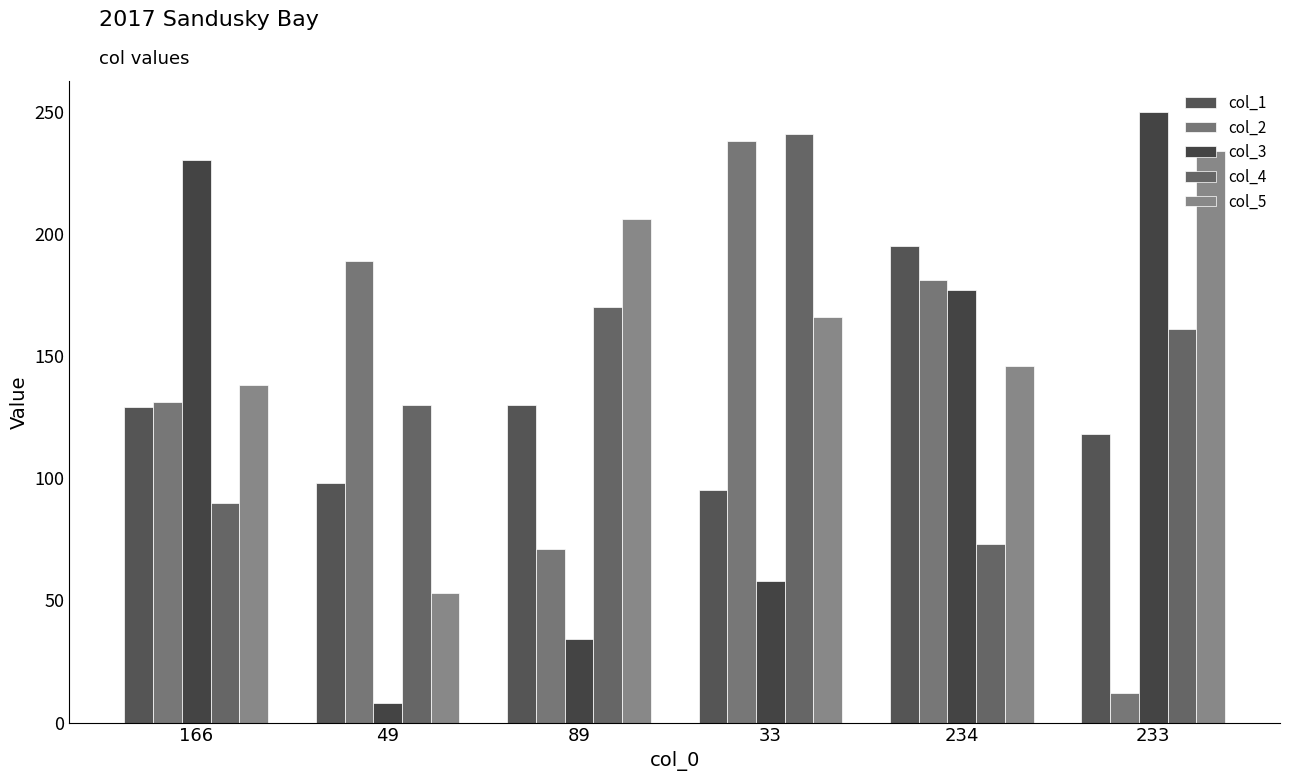

Read the col_1 value at 234.

195